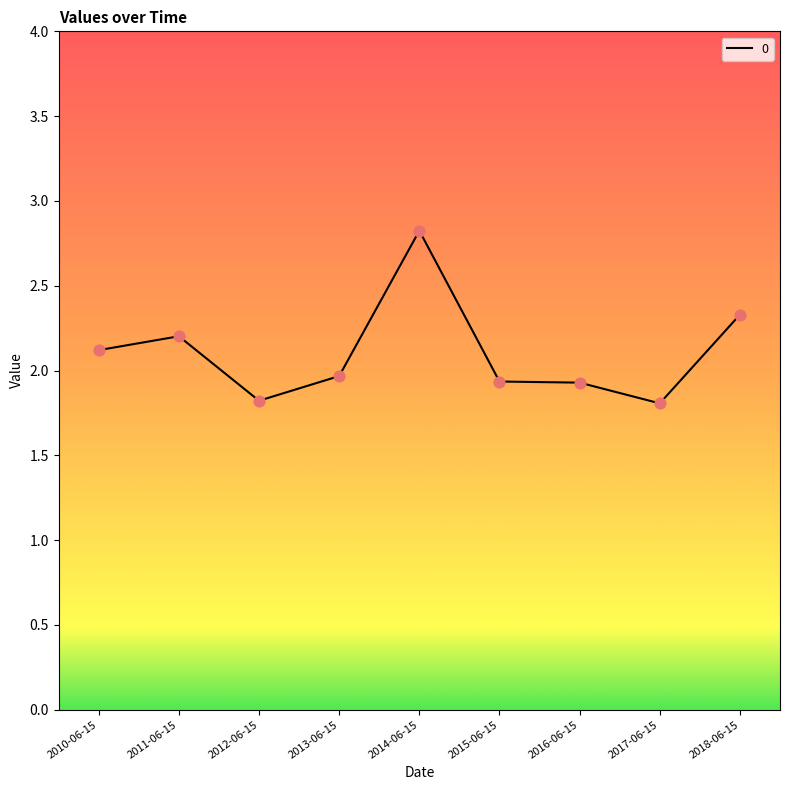

Approximately how many times larger is the value at 2018-06-15 compared to 2012-06-15?

1.3